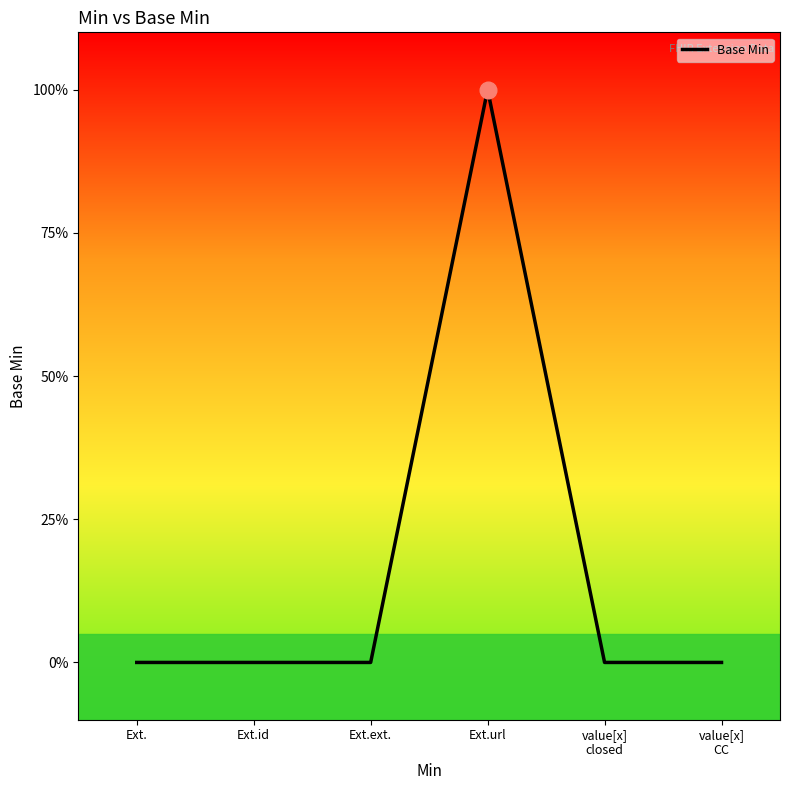

How many interior local peaks (higher than both neighbors) does the data have?

1